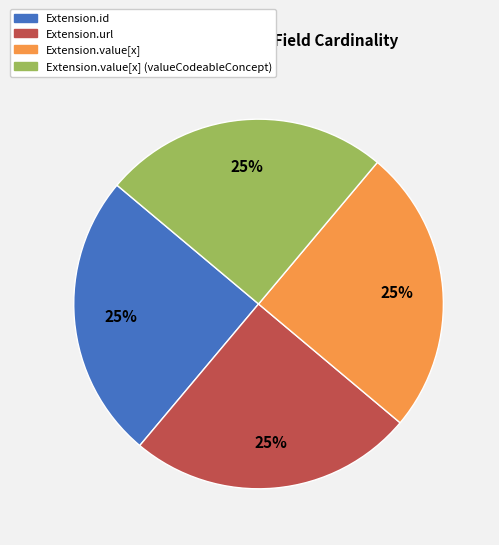

Is there a majority slice in this chart?

No